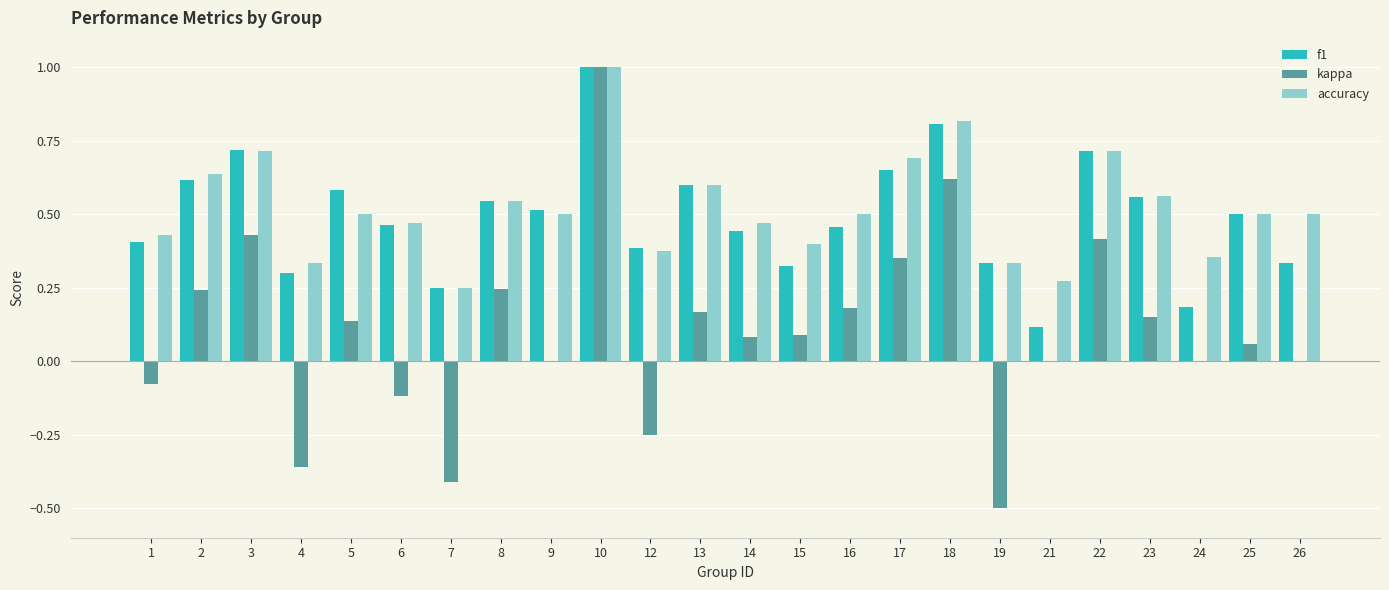

What is the maximum value for accuracy?

1.0